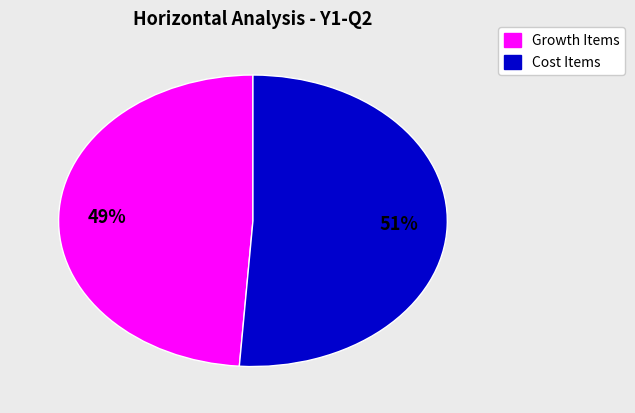

To the nearest percent, what is the average slice percentage?

50%